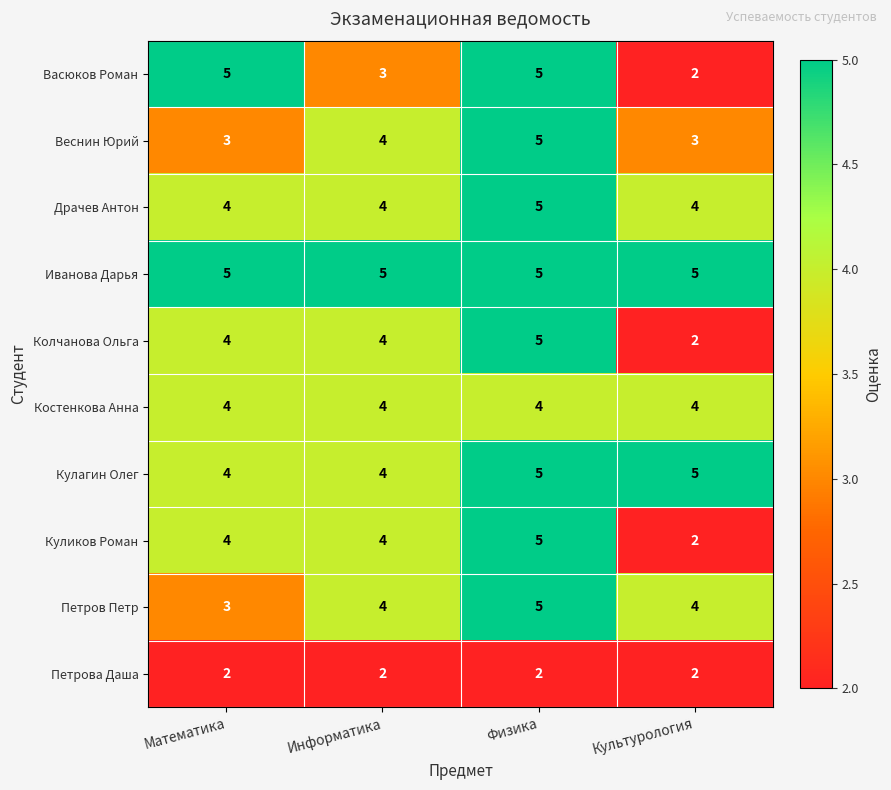

What is the spread (max minus min) of values at Физика?

3